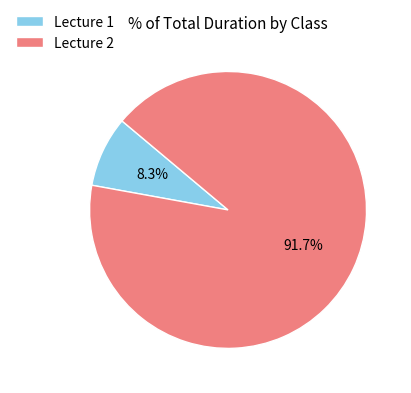

Is it true that Lecture 1 is 8% of the pie?

True